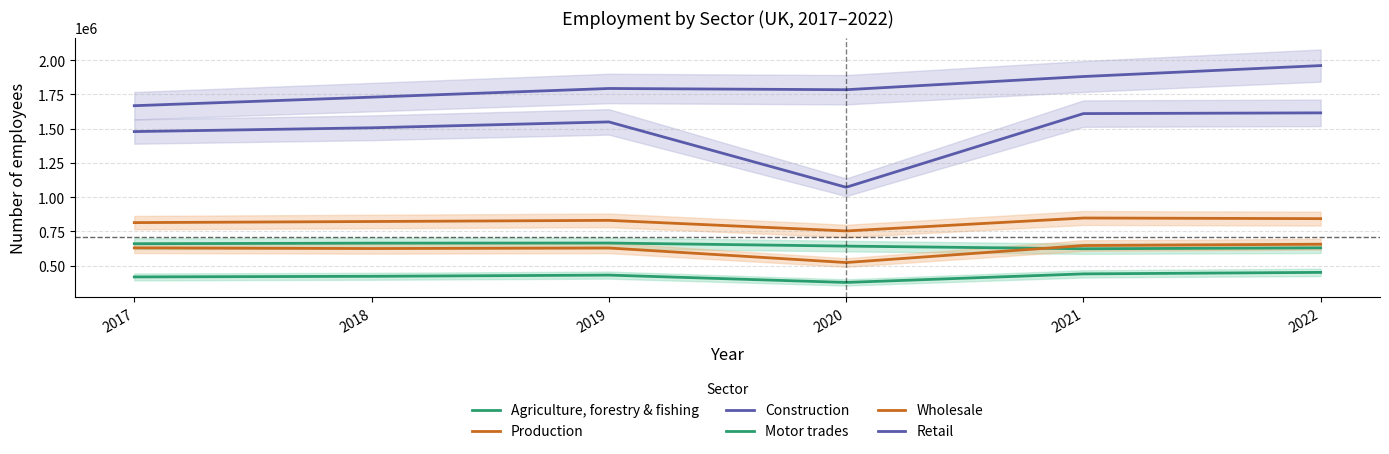

True or false: Wholesale and Retail intersect in this chart.

False